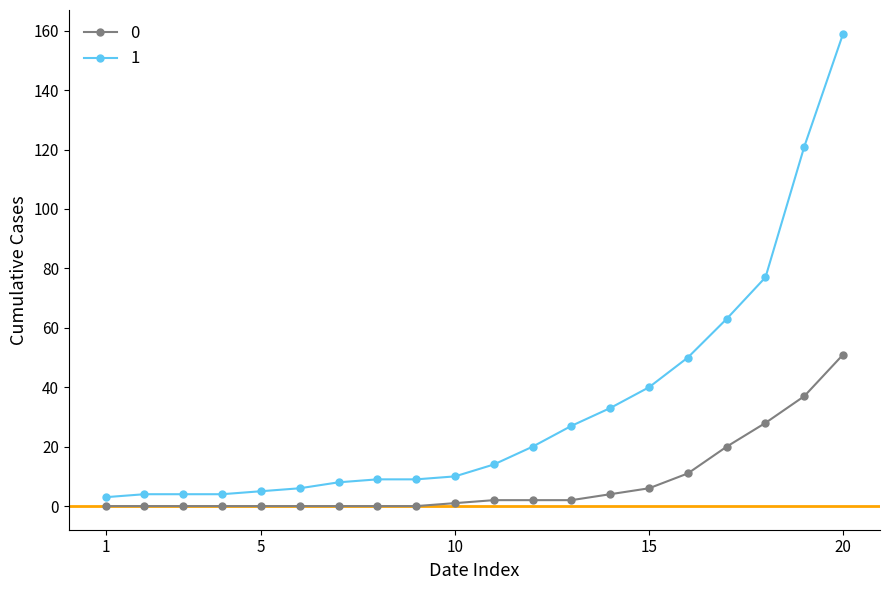

At how many categories does at least one series exceed 72?

3